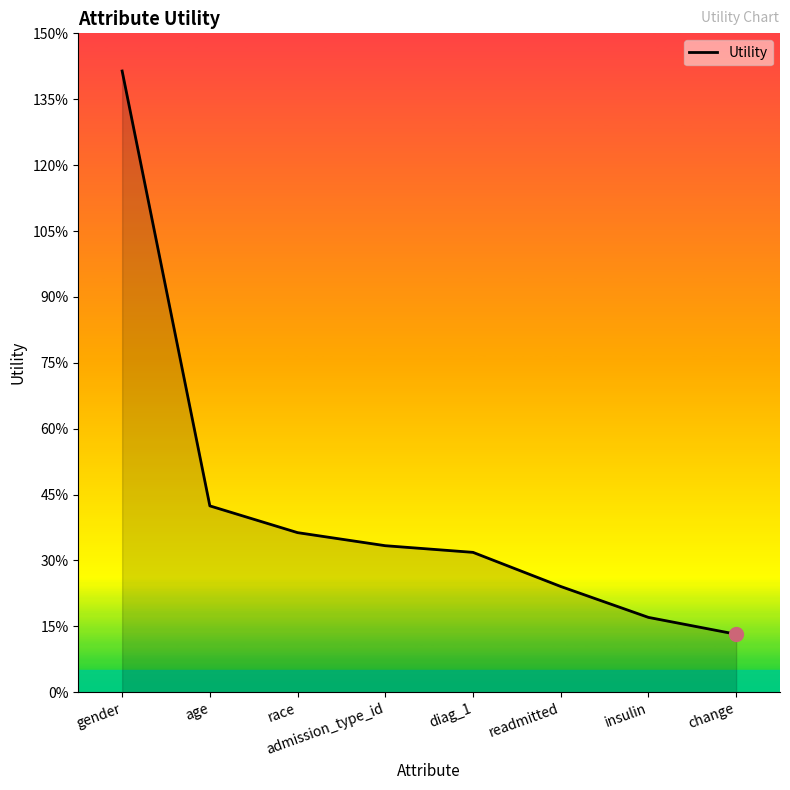

What is the difference between the maximum and minimum values?

1.3